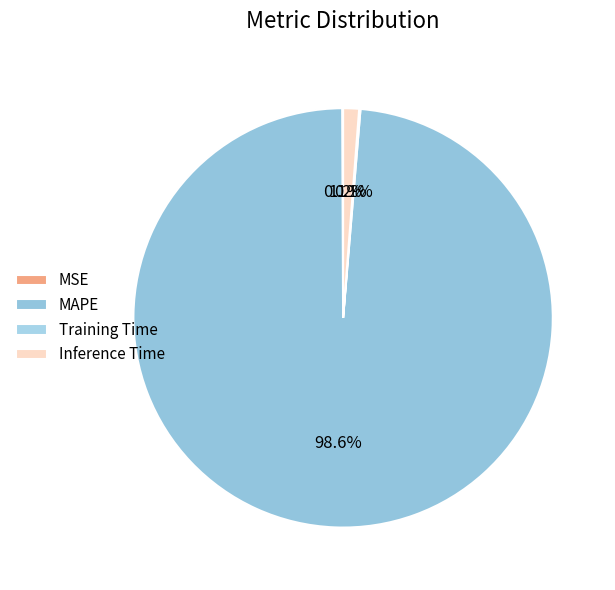

What is the change in value from MSE to Inference Time?

+1.2